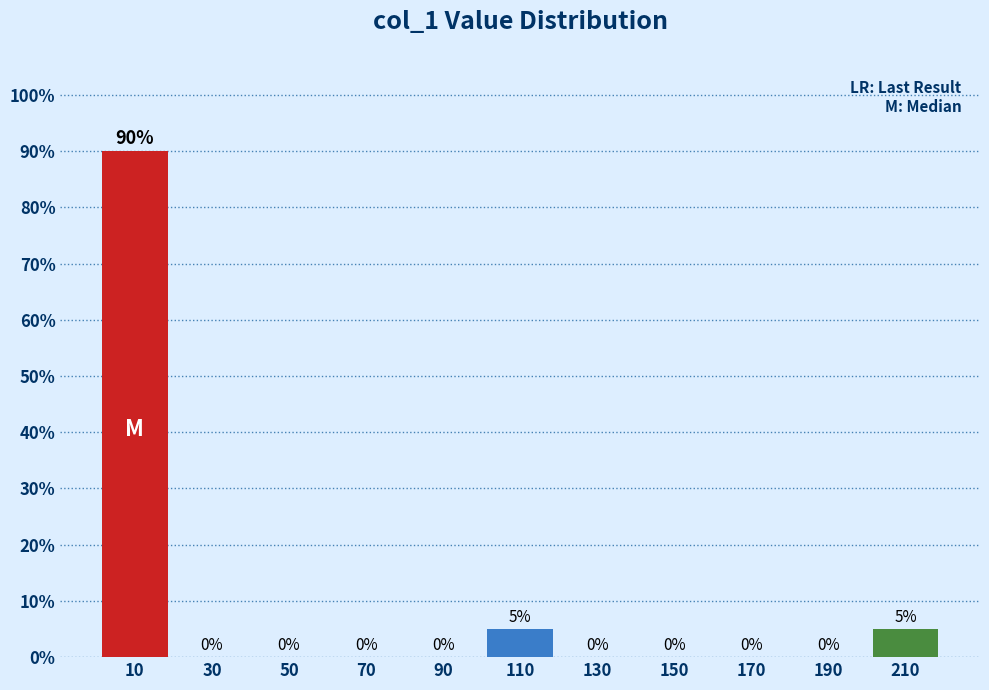

Reading left to right, list every bar in this chart as the range it spans on the x-axis followed by its height.

0 to 20: 90
20 to 40: 0
40 to 60: 0
60 to 80: 0
80 to 100: 0
100 to 120: 5
120 to 140: 0
140 to 160: 0
160 to 180: 0
180 to 200: 0
200 to 220: 5